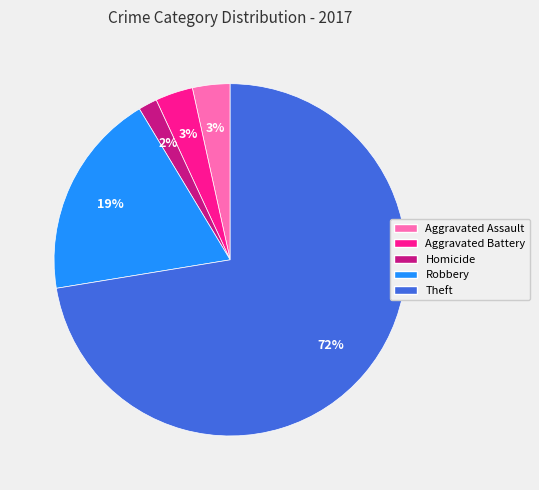

The Theft slice represents 72% of the pie. True or false?

True